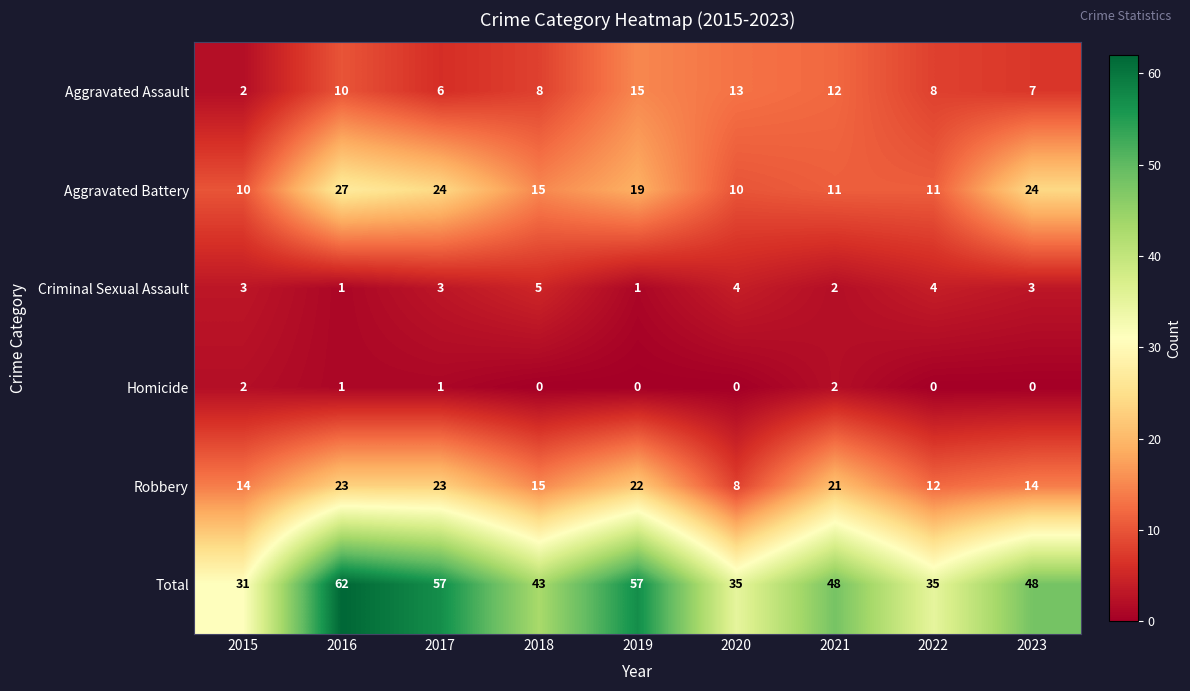

How many values in the Aggravated Assault series are below 8?

3